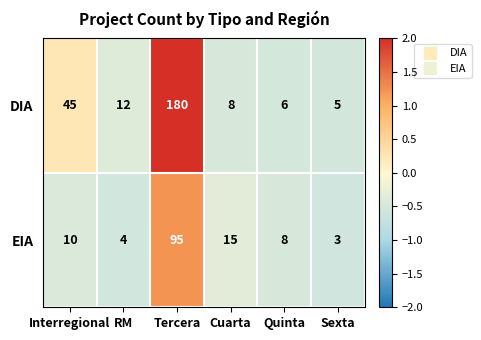

What is the sum of all DIA values?

256